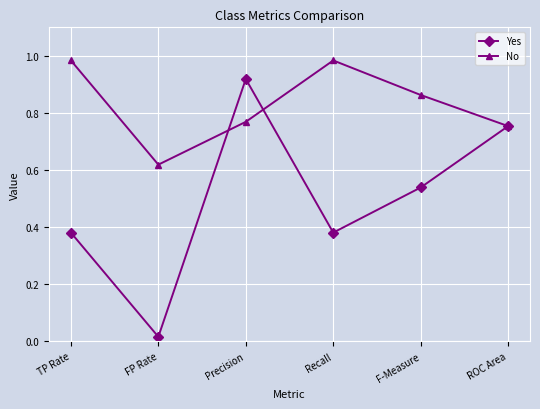

True or false: No has more than 1 points higher than both neighbors.

False